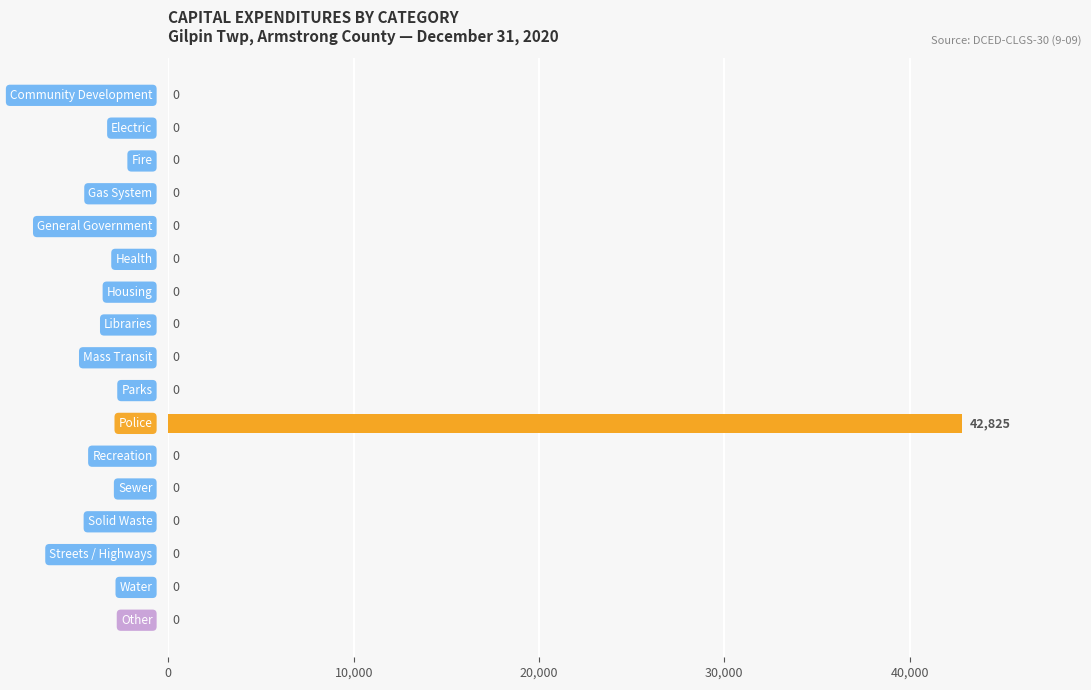

What is the sum of all values?

42825